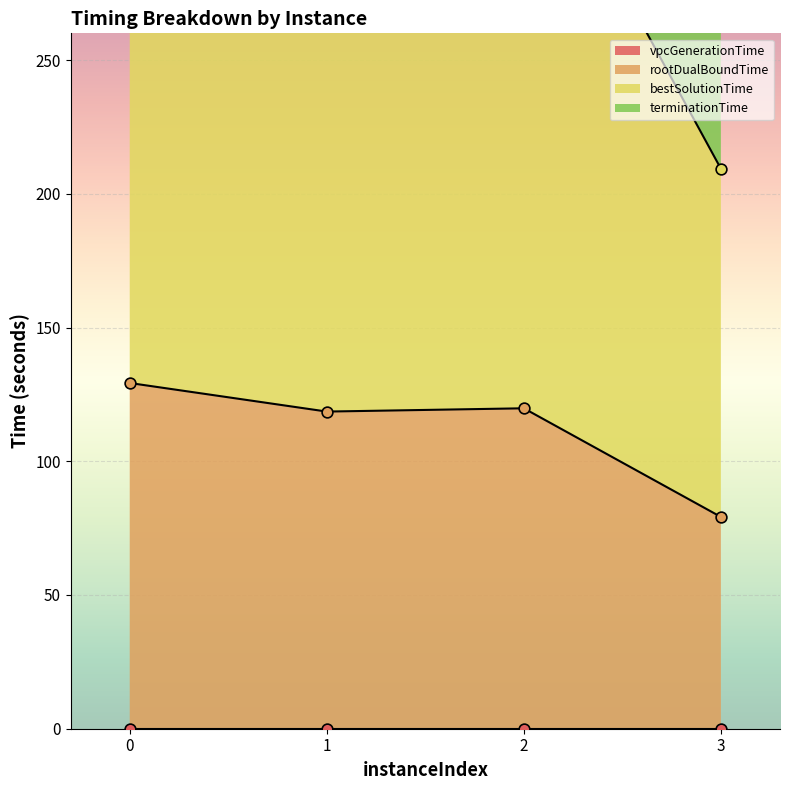

At which category is the sum across all series the highest?

2